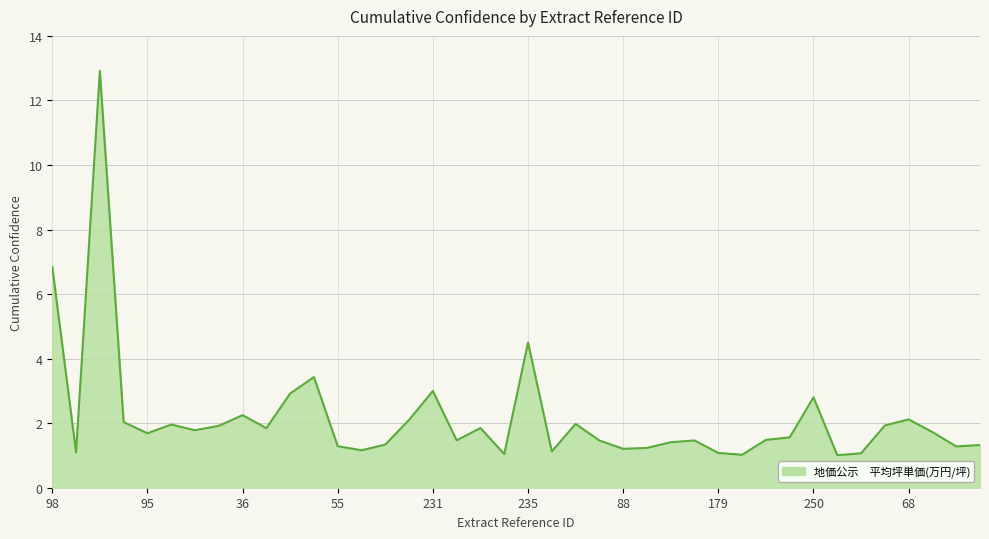

How many categories are shown in the chart?

40